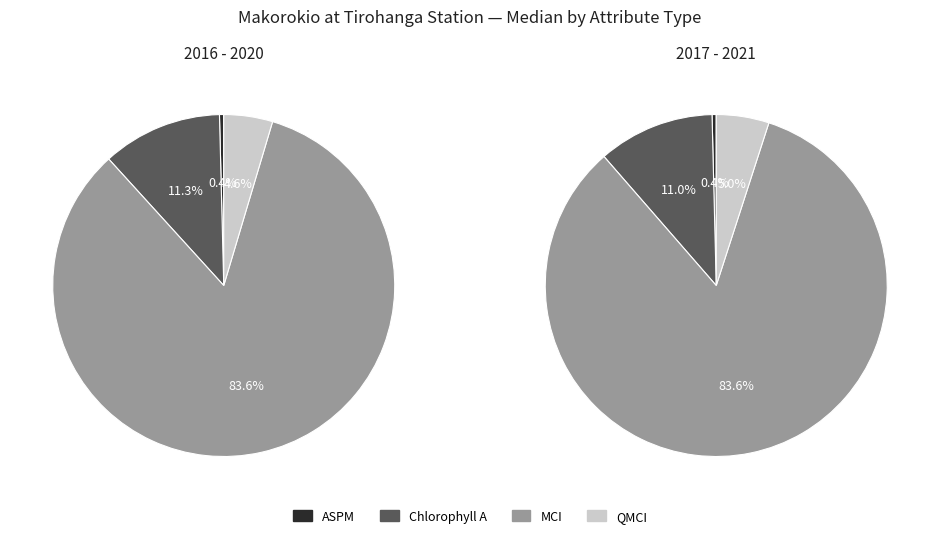

Rank the categories by value from lowest to highest.

ASPM (2017-2021), ASPM (2016-2020), QMCI (2016-2020), QMCI (2017-2021), Chlorophyll A (2017-2021), Chlorophyll A (2016-2020), MCI (2017-2021), MCI (2016-2020)